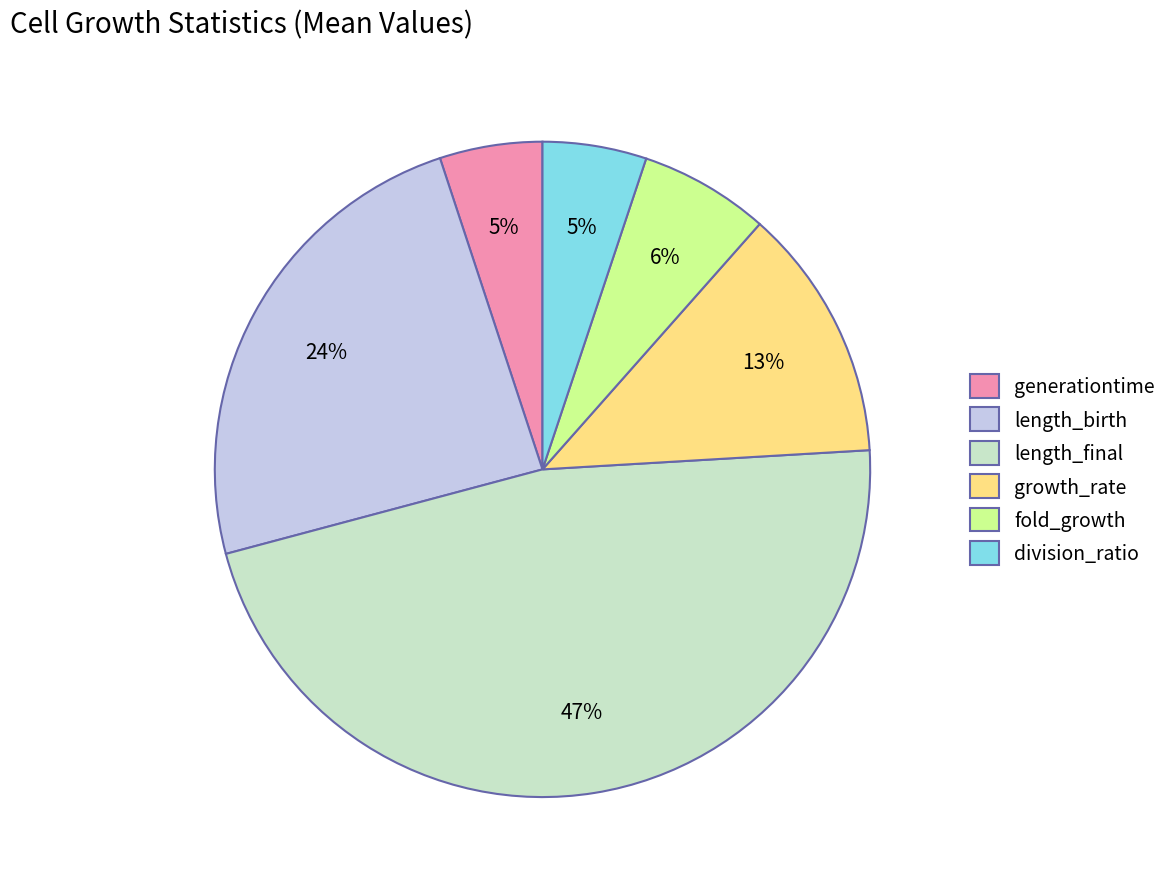

Combined, do length_birth and growth_rate account for over 50%?

No